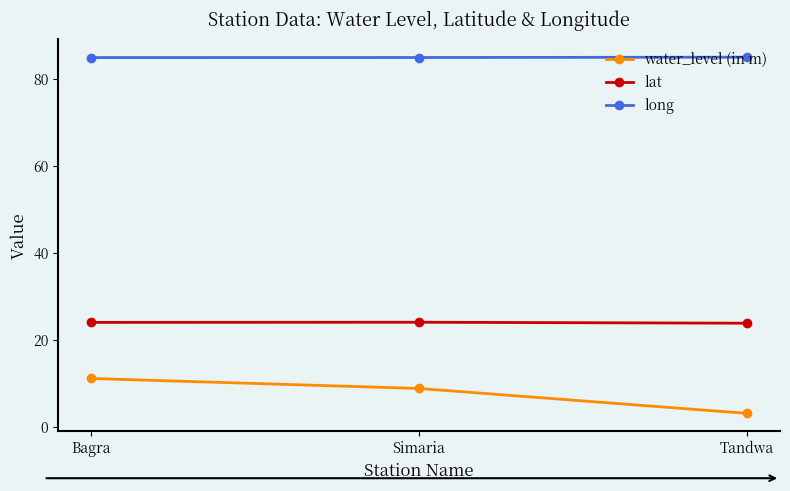

How many data points in water_level (in m) are above 8?

2